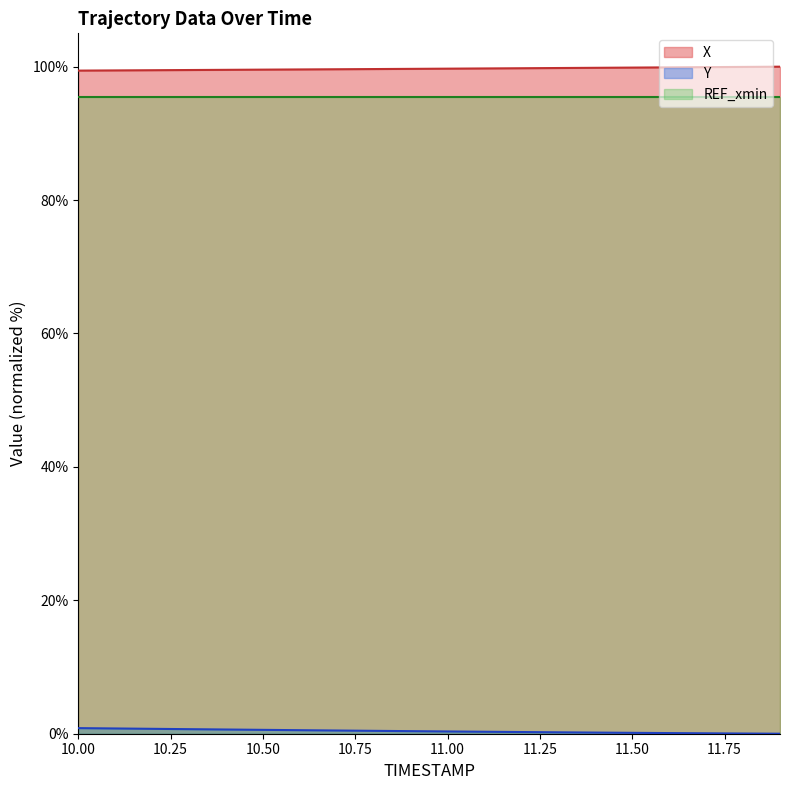

What is the difference between the maximum and minimum values in the Y series?

0.8